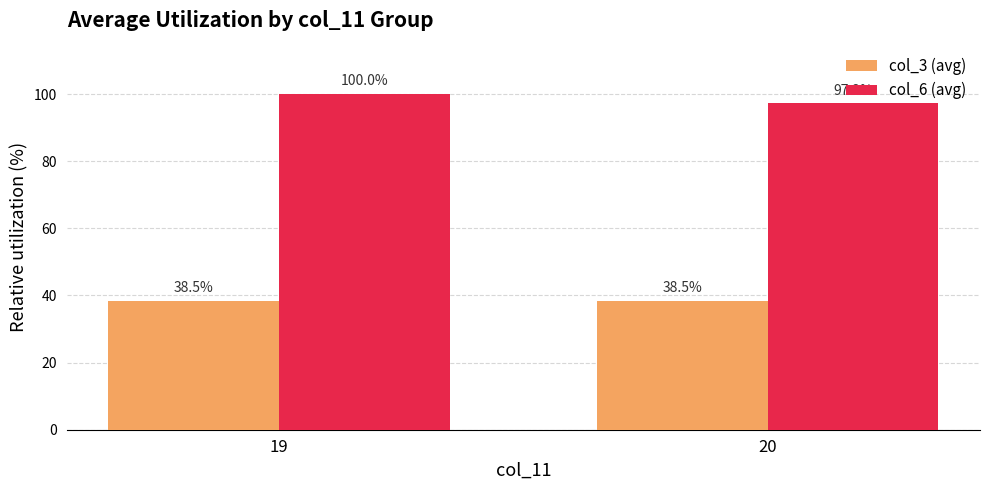

Reading left to right, transcribe all the data shown in this chart.

col_3 (avg): 38.5	38.5
col_6 (avg): 100.0	97.2